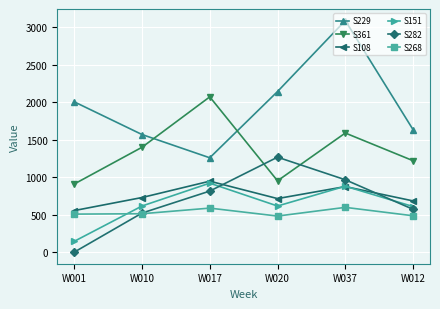

What is the lowest value of the S268 series?

483